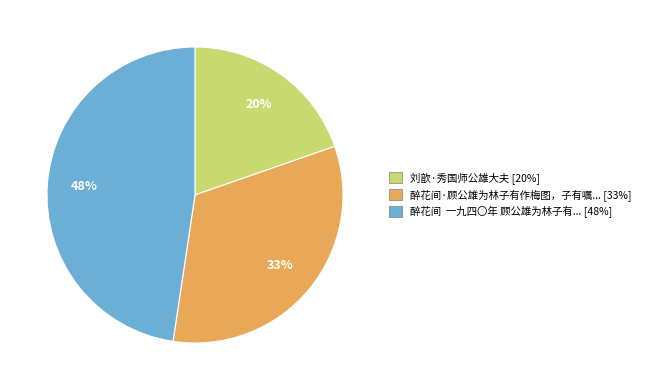

Does any single category account for the majority?

No